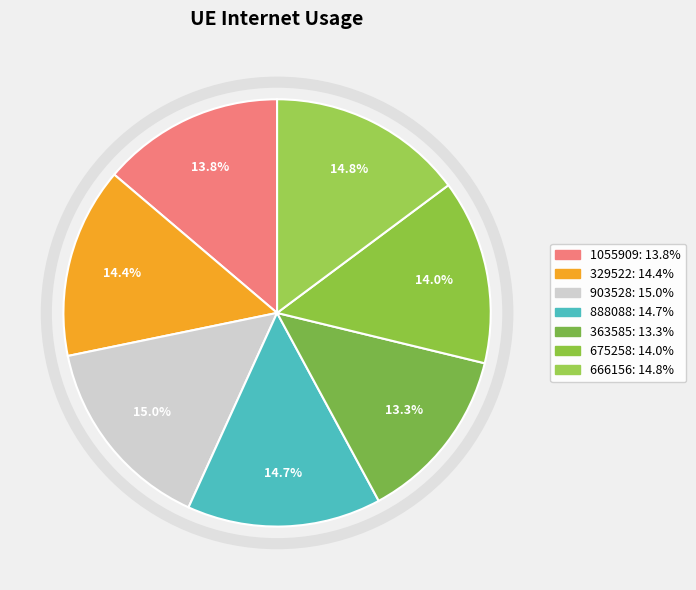

What is the ratio of the value at 675258 to the value at 666156?

0.9